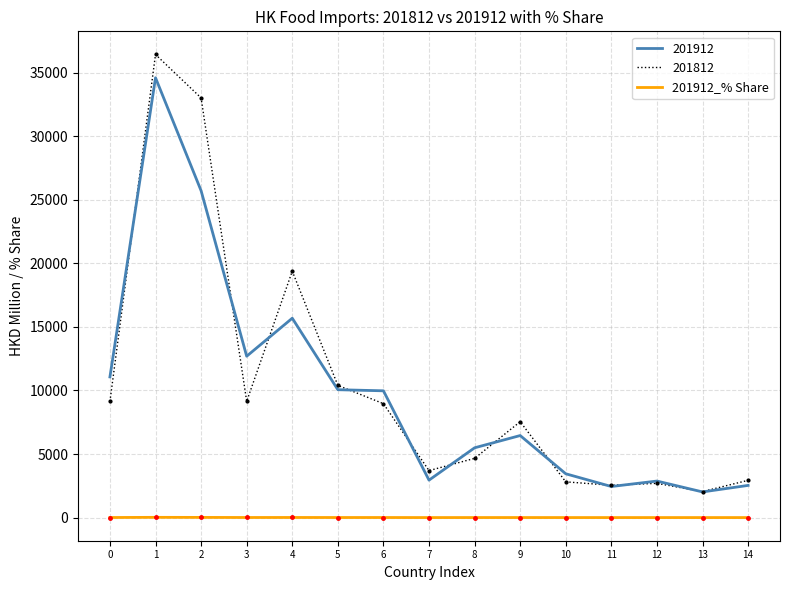

Which series has the widest spread of values?

201812